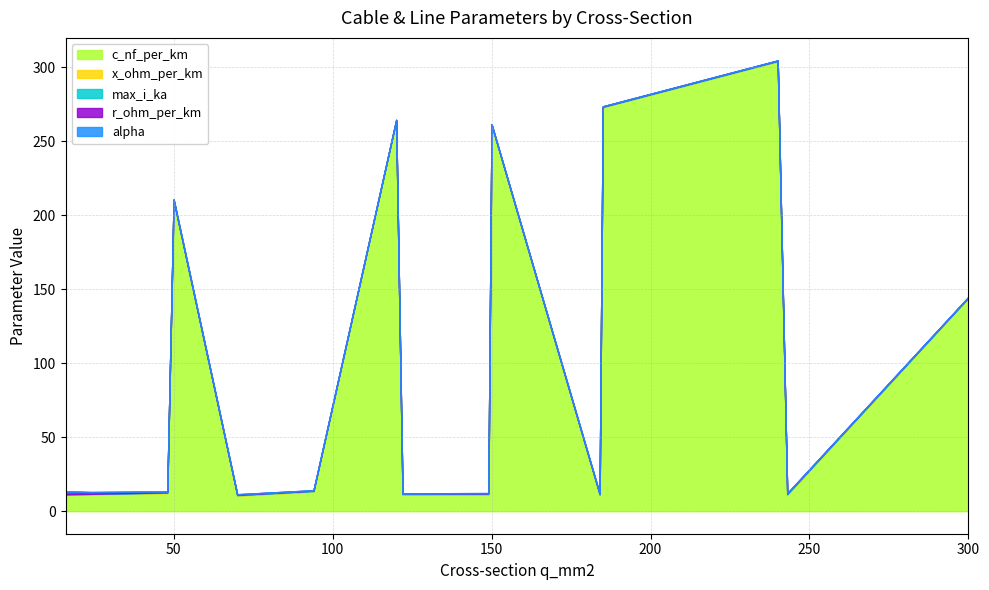

True or false: max_i_ka has a value of 0.8 at 184.

False